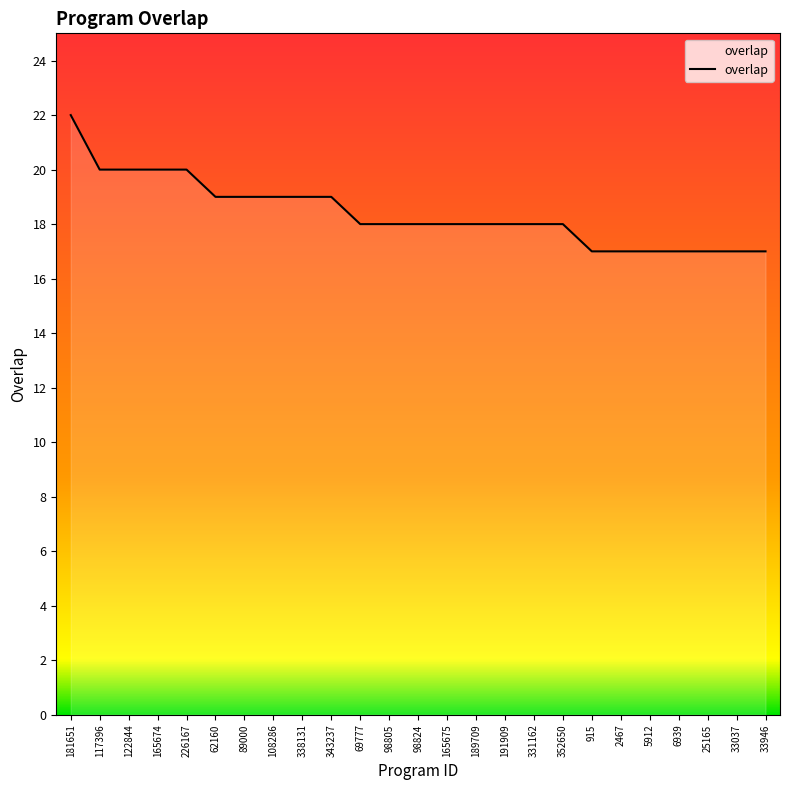

What is the greatest value displayed?

22